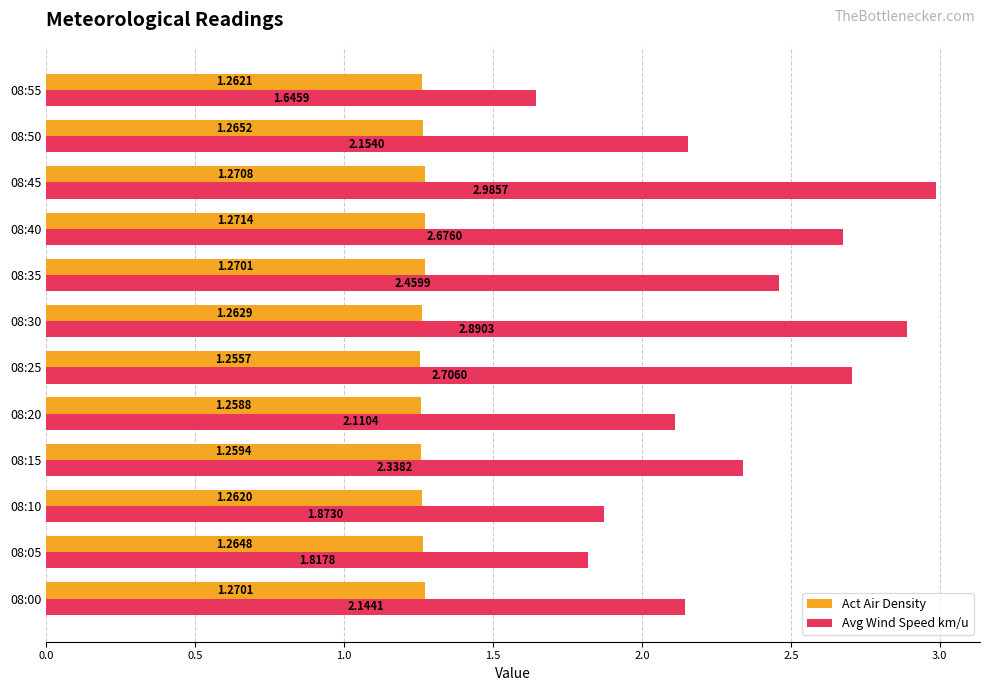

Which series changed the most between 08:30 and 08:45?

Avg Wind Speed km/u